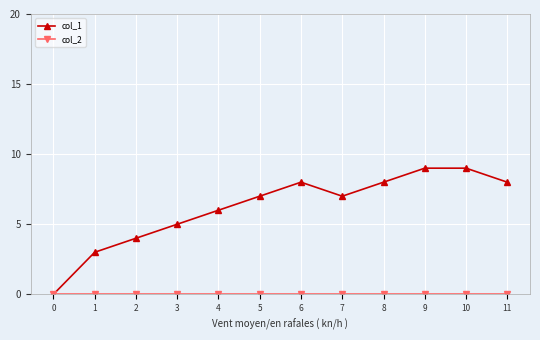

What is the value of the col_1 point at the 9th from the left?

8